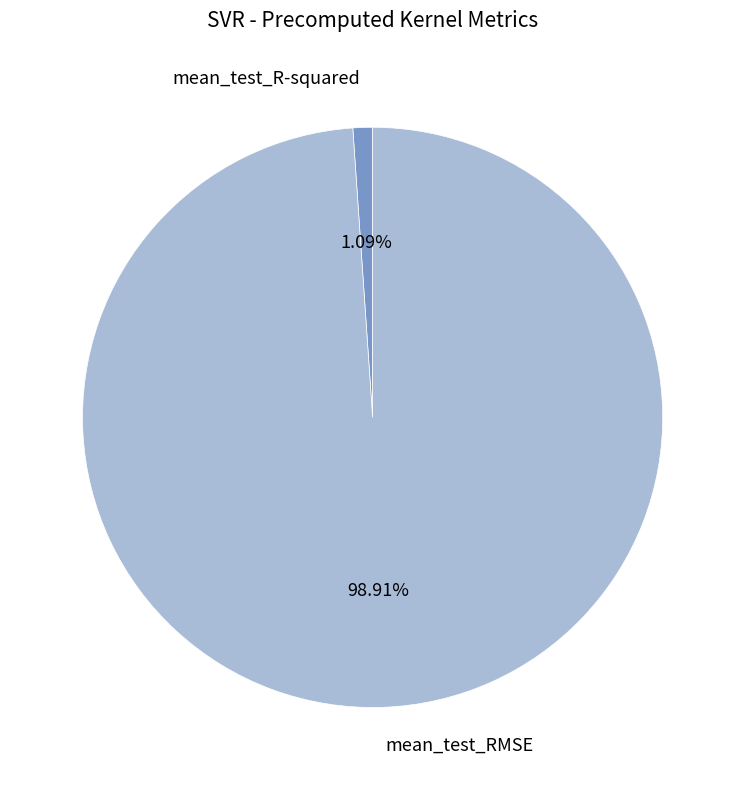

Does any single category account for the majority?

Yes